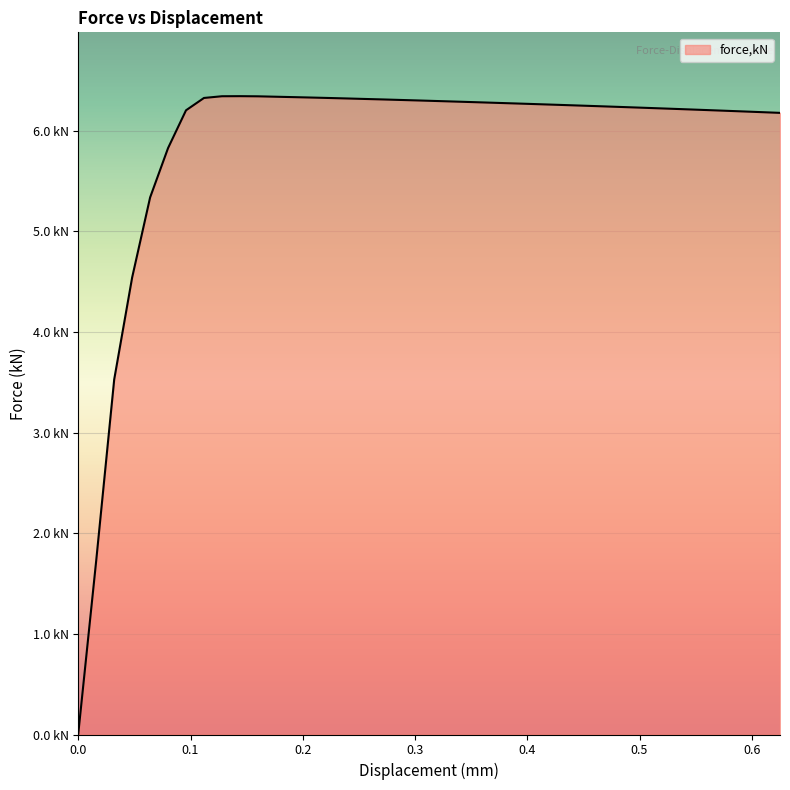

Rank the categories by value from highest to lowest.

0.143959, 0.127964, 0.159957, 0.175989, 0.192021, 0.208054, 0.111973, 0.224086, 0.240118, 0.256167, 0.272231, 0.288296, 0.30436, 0.320424, 0.336488, 0.352552, 0.368616, 0.38468, 0.400744, 0.416809, 0.432873, 0.448937, 0.465001, 0.481065, 0.497125, 0.513125, 0.529125, 0.545126, 0.561125, 0.0959816, 0.577126, 0.593122, 0.609122, 0.625122, 0.0799905, 0.0639958, 0.0479975, 0.0320044, 0.0159997, 0